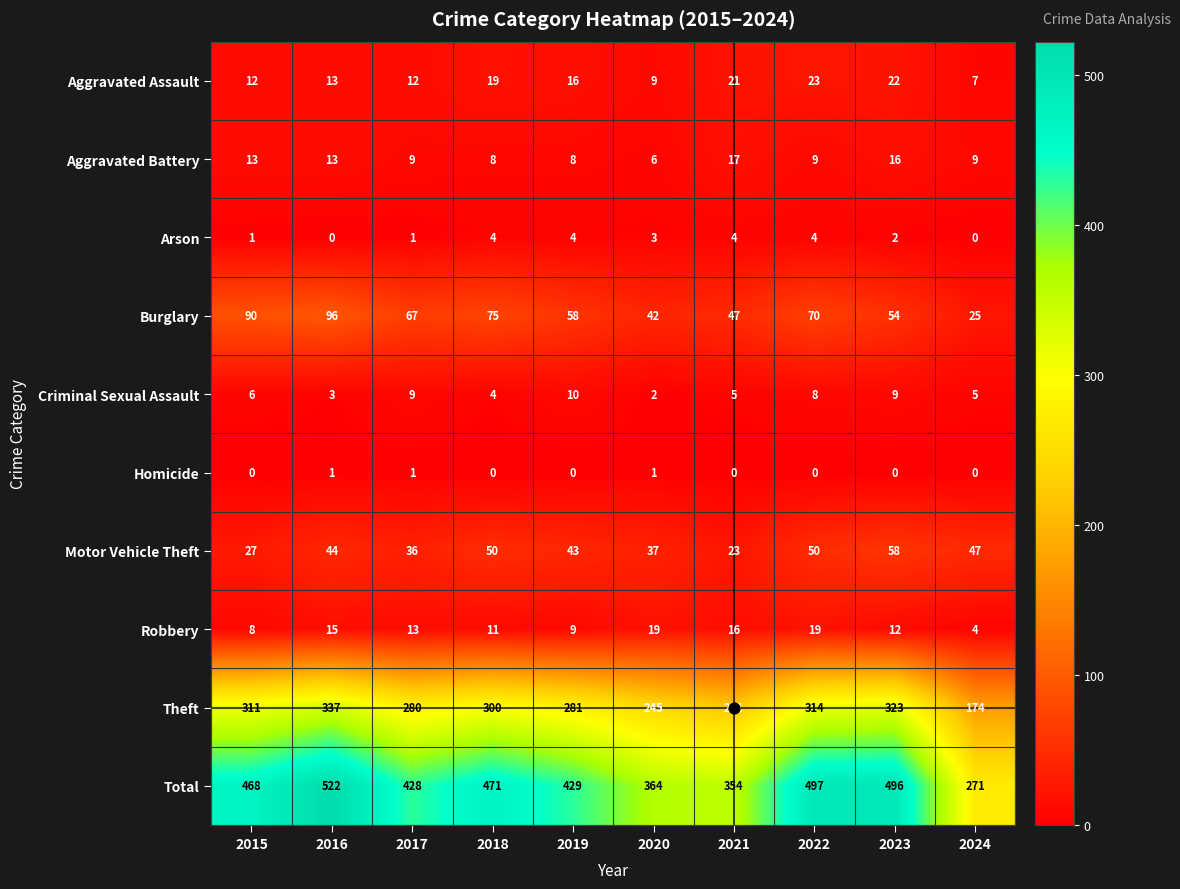

The value of Homicide at 2020 is 1. True or false?

True